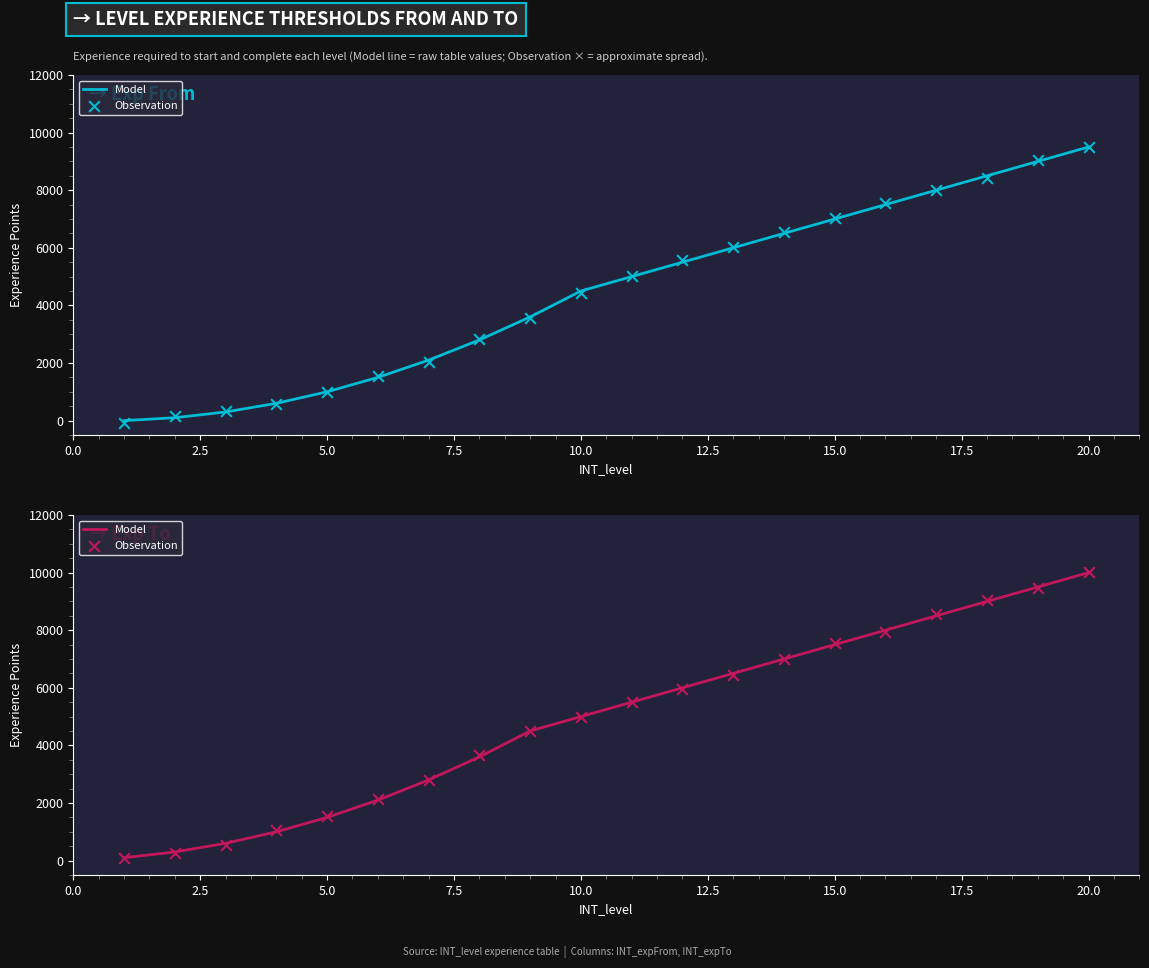

Which series reaches the maximum Y coordinate?

Observation